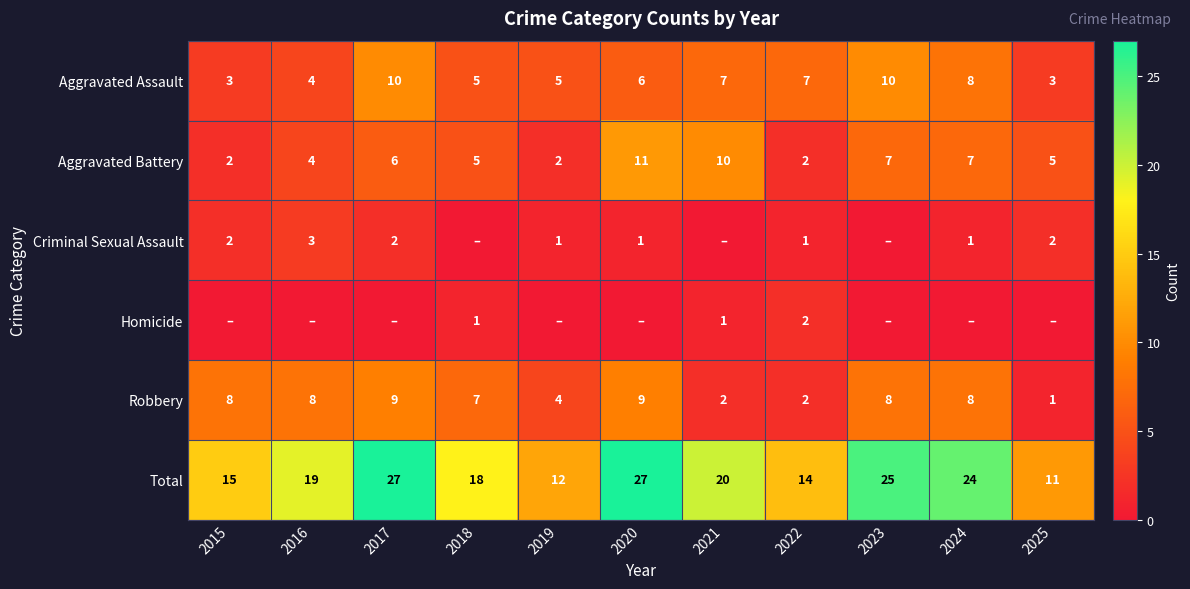

Is the value of Total at 2018 greater than the value of Robbery at 2020?

Yes